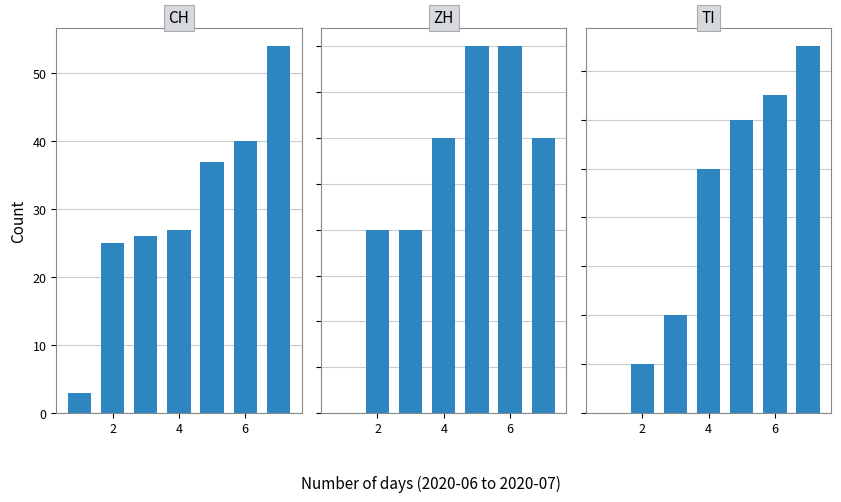

Which series has the largest range (max minus min)?

CH